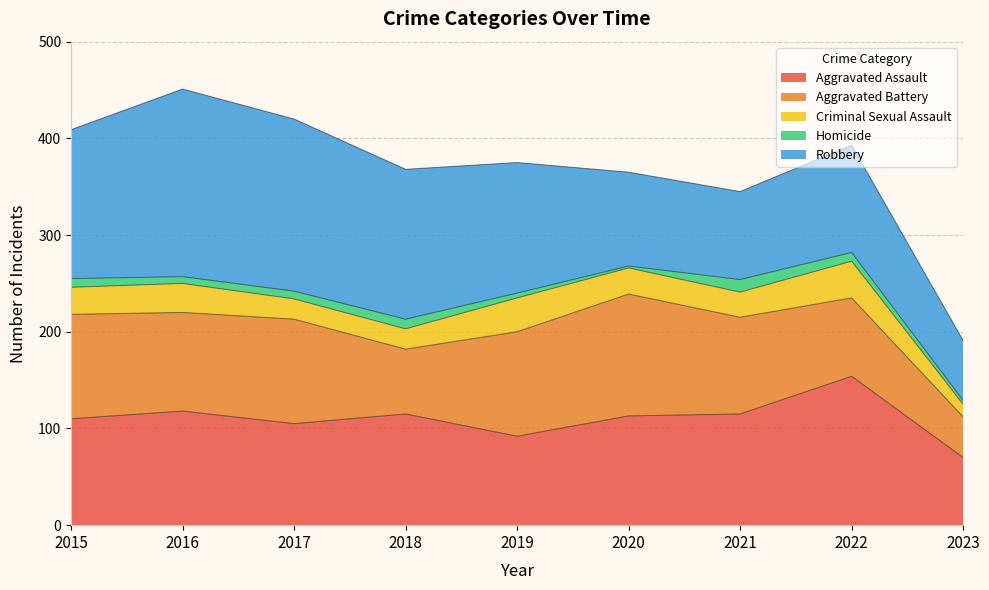

What is the sum of all Criminal Sexual Assault values?

239